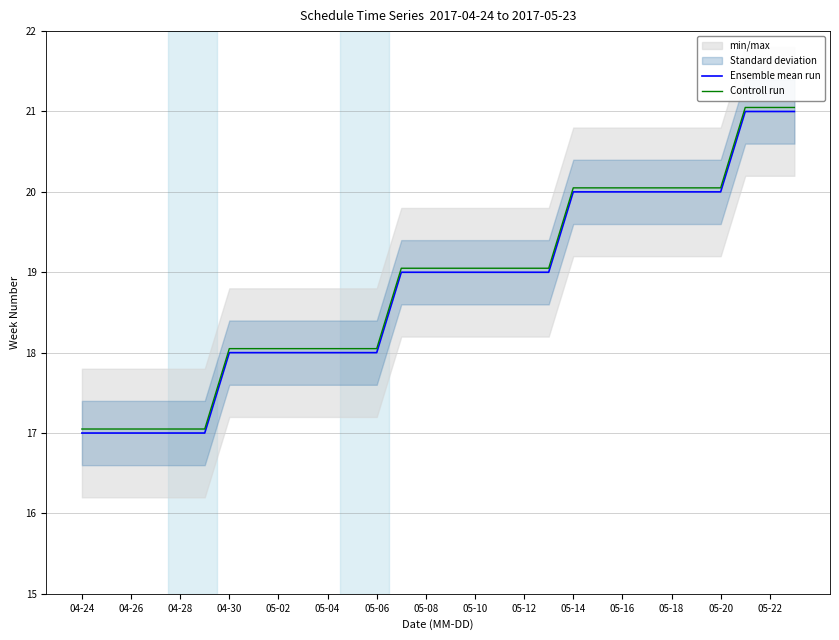

What is the maximum value shown in the chart?

21.1